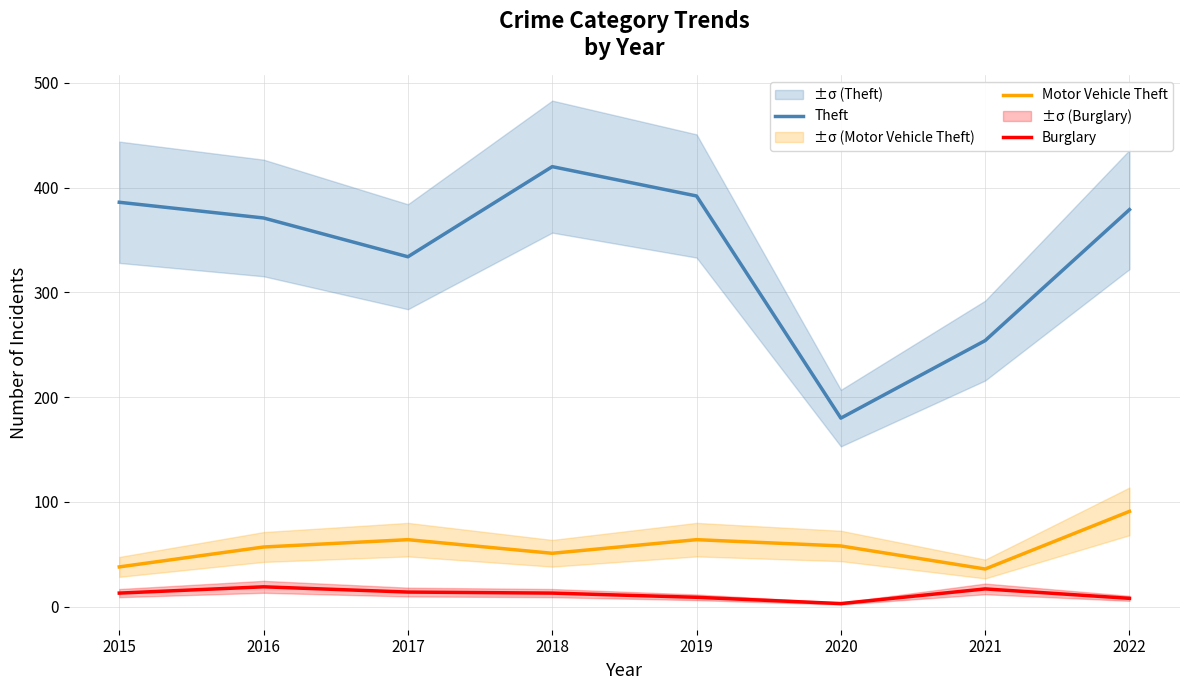

True or false: Burglary has a value of 20 at 2015.

False